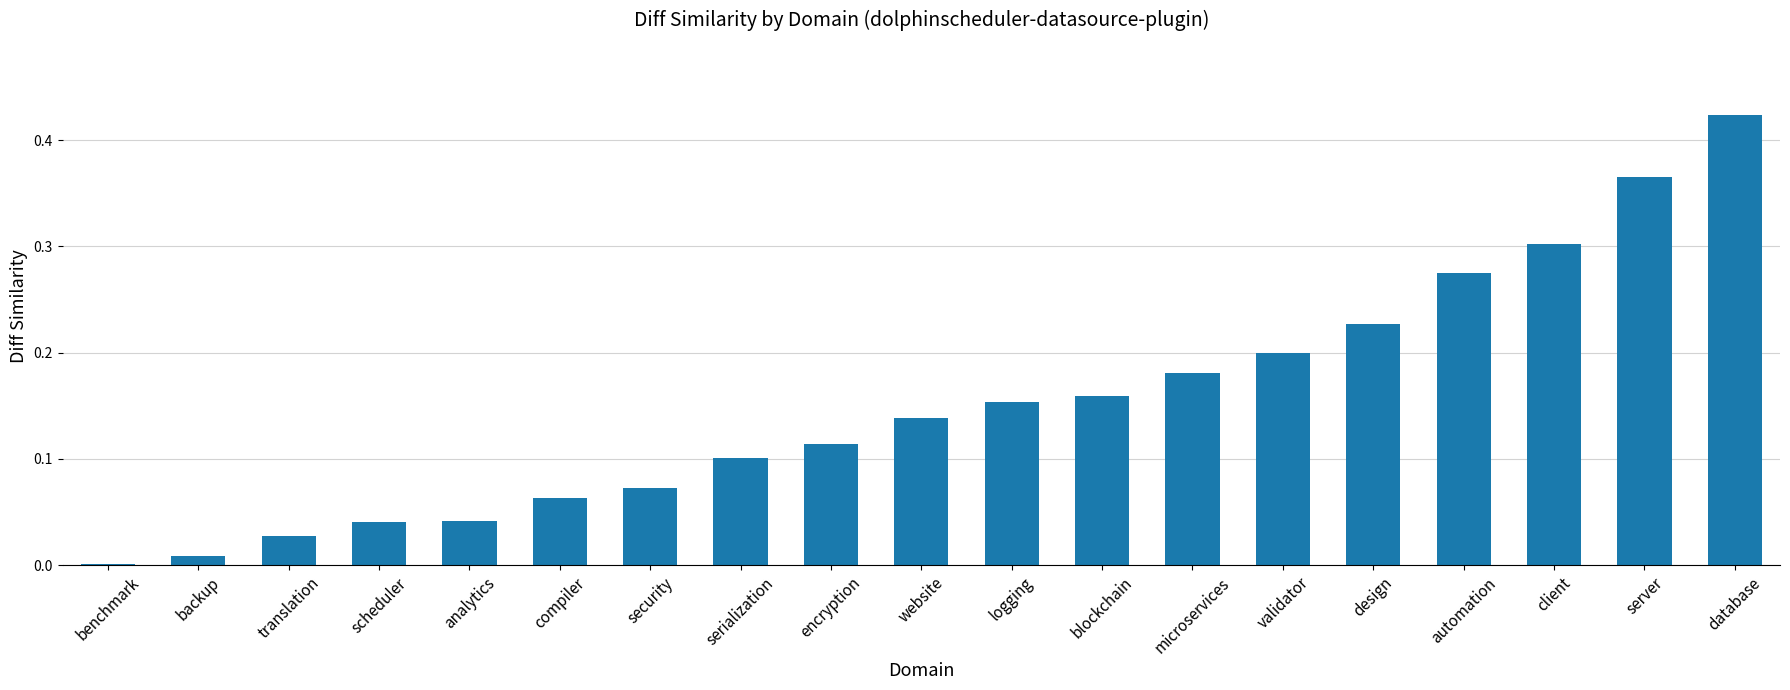

True or false: the data shows 0.0 at analytics.

True